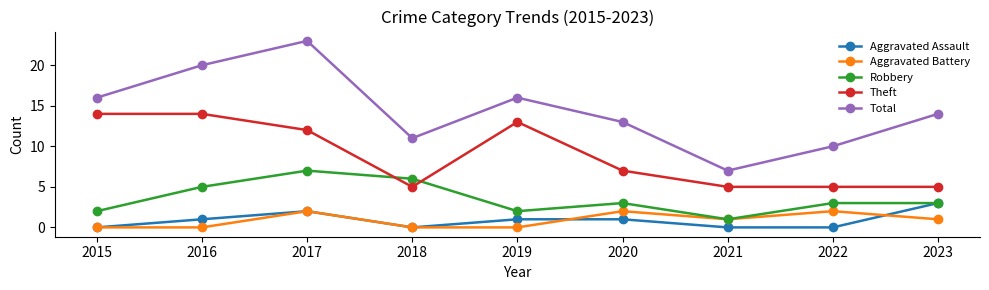

What is the value of the Theft point at the 9th from the left?

5